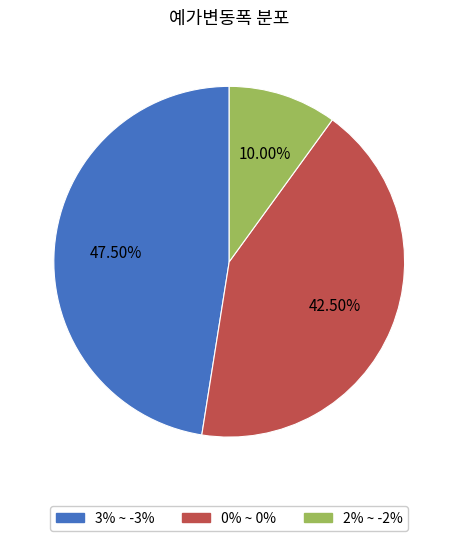

Is there a majority slice in this chart?

No